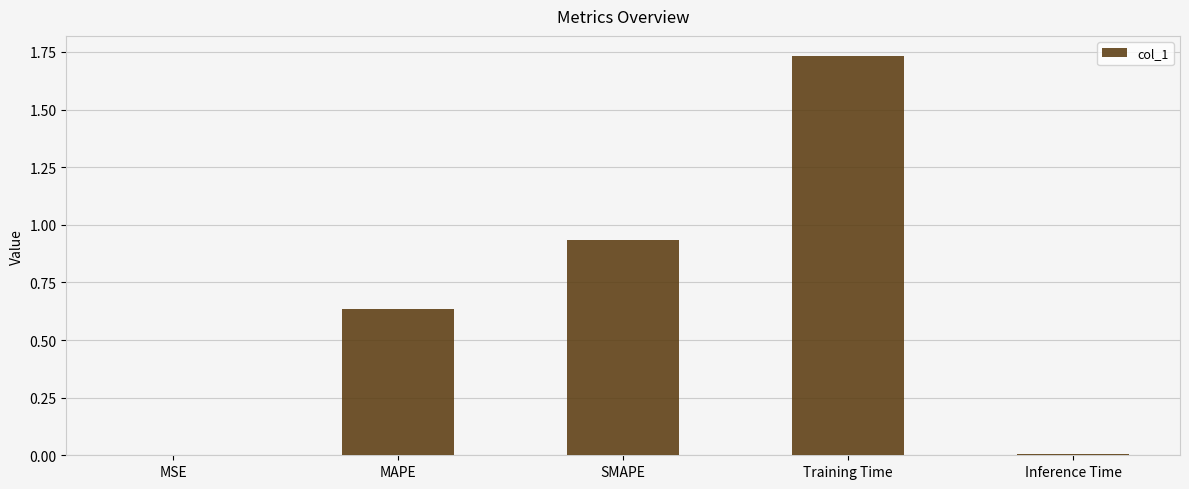

Which category has the highest value across all series?

Training Time